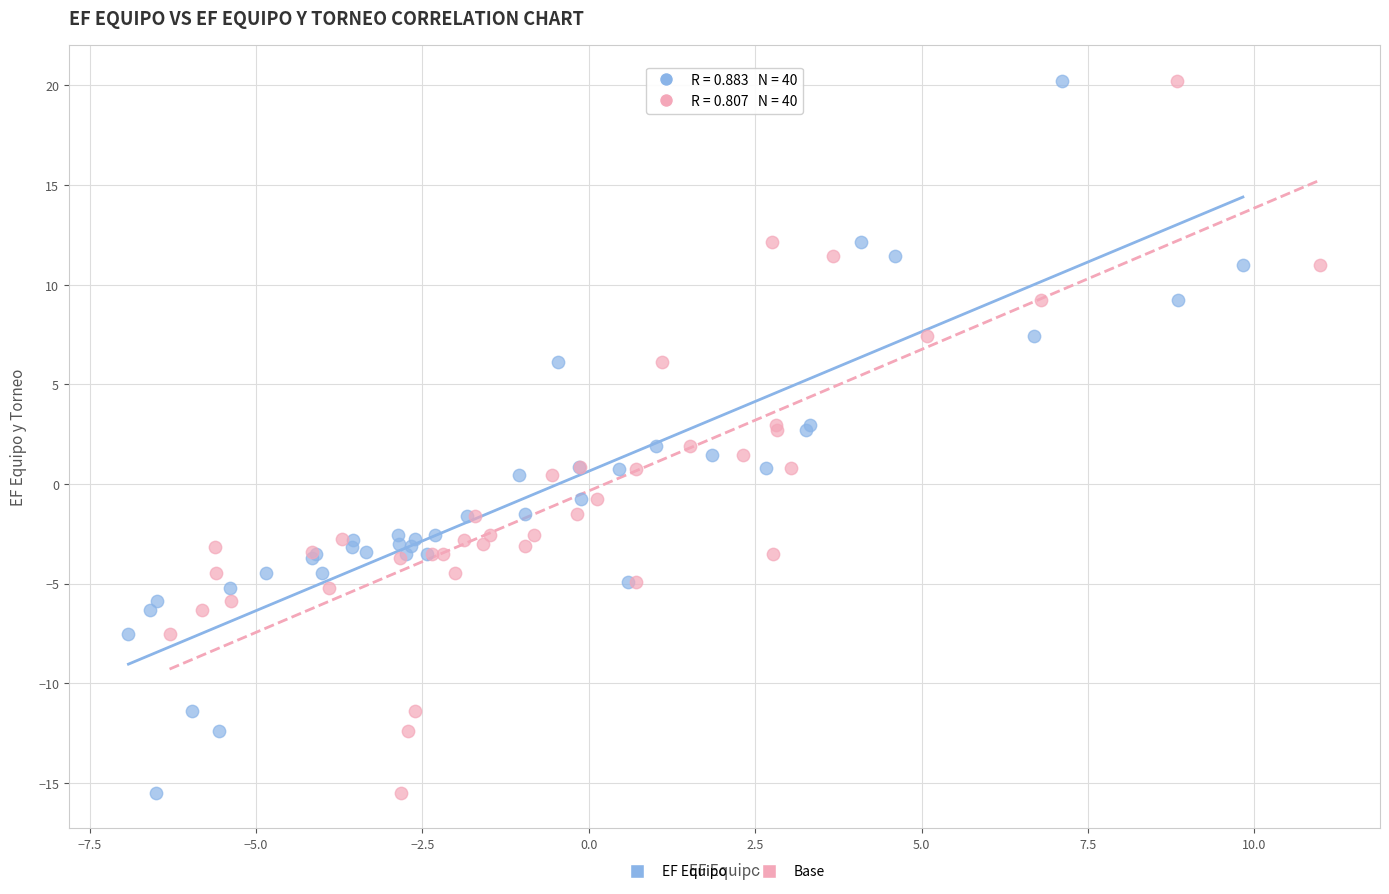

What are all the series names shown in the legend?

EF Equipo, Base